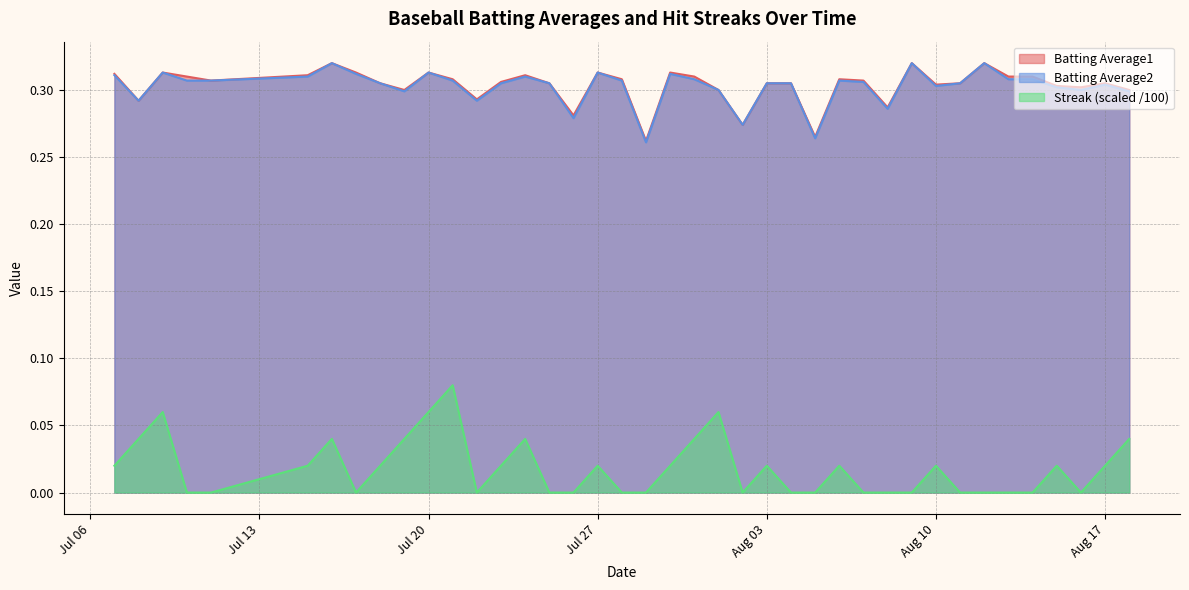

How many interior local valleys does the Batting Average2 series have?

10